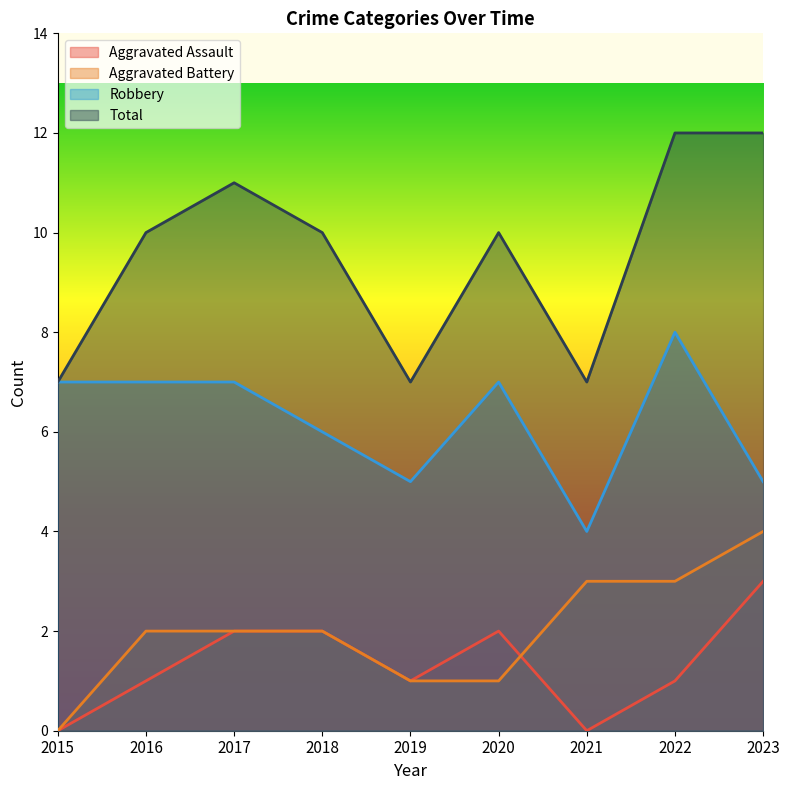

What are all the series names shown in the legend?

Aggravated Assault, Aggravated Battery, Robbery, Total